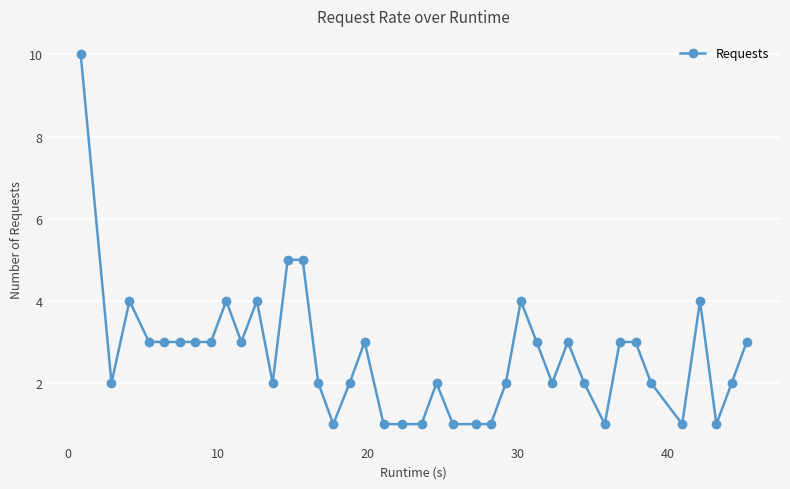

Does the chart display data point markers on the line(s)?

Yes